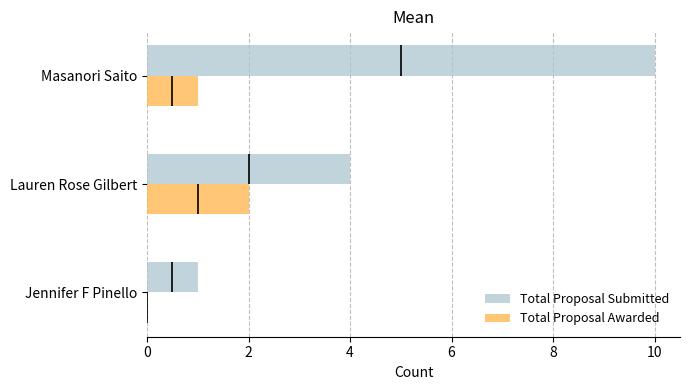

Which category has the highest value in the Total Proposal Awarded series?

Lauren Rose Gilbert